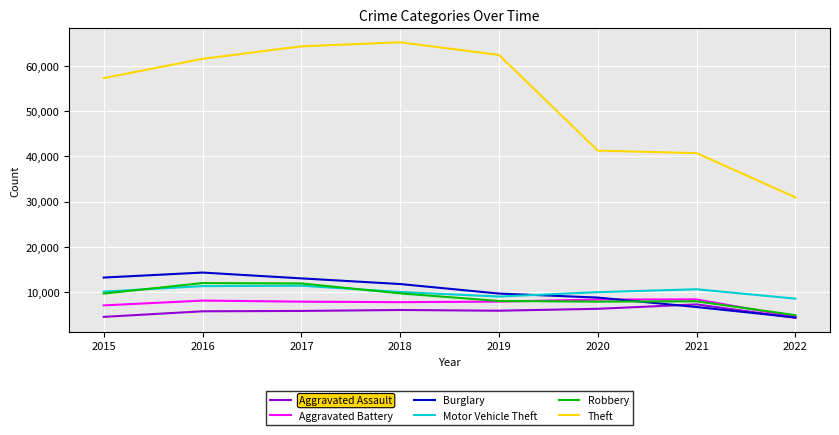

What is the total value across all series at 2021?

81490